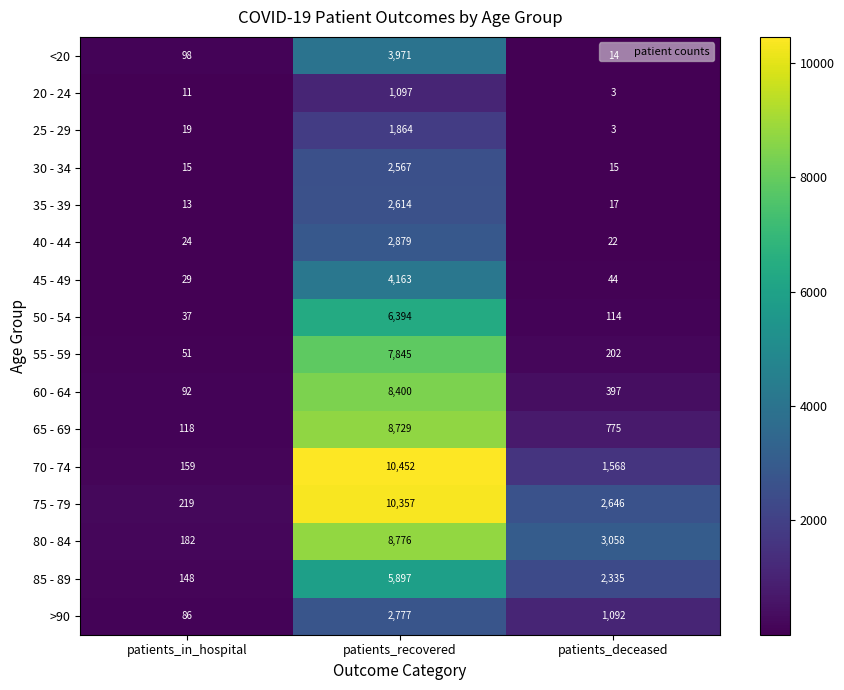

What is the difference between the highest and lowest values at patients_deceased?

3055